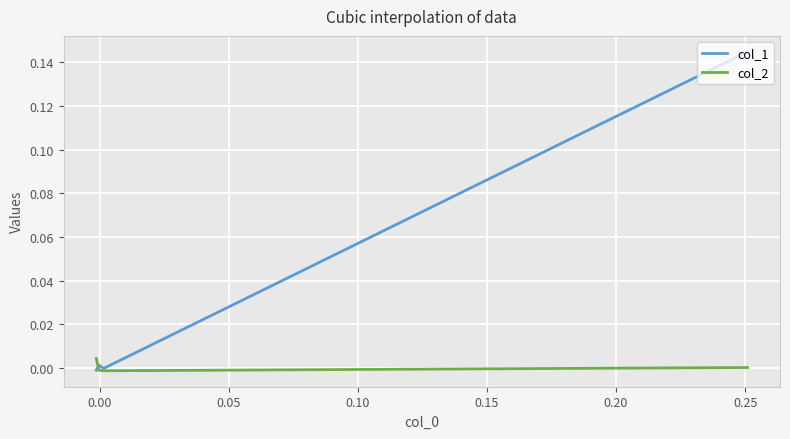

Rank the series by their average value, from lowest to highest.

col_2, col_1